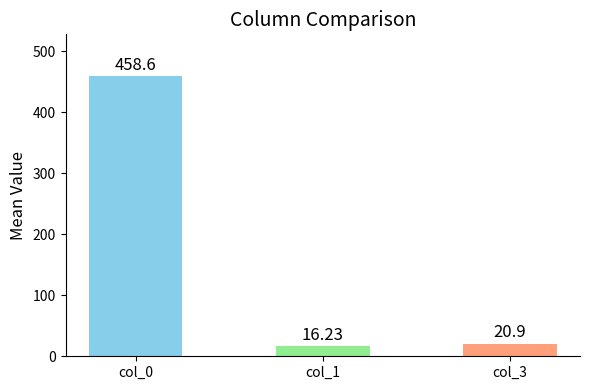

What is the change in value from col_0 to col_3?

-437.7